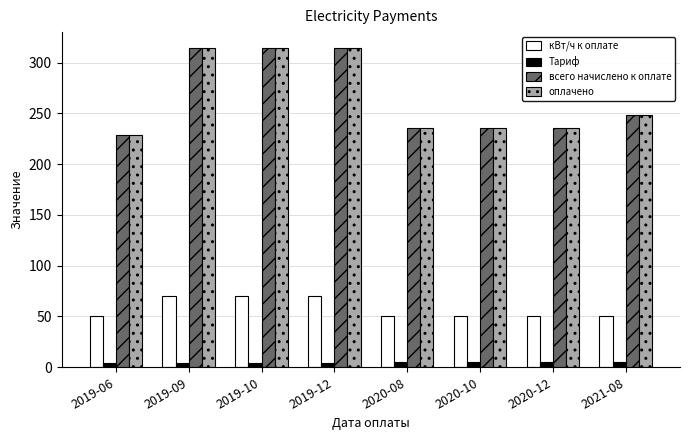

The оплачено series shows 425.1 at 2021-08. True or false?

False